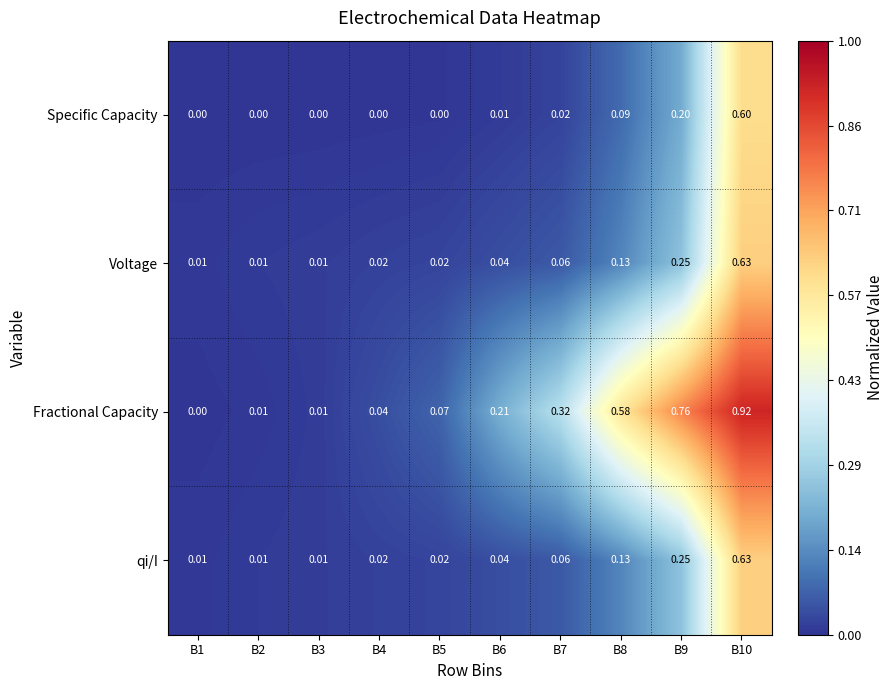

Which series has the largest range (max minus min)?

Fractional Capacity